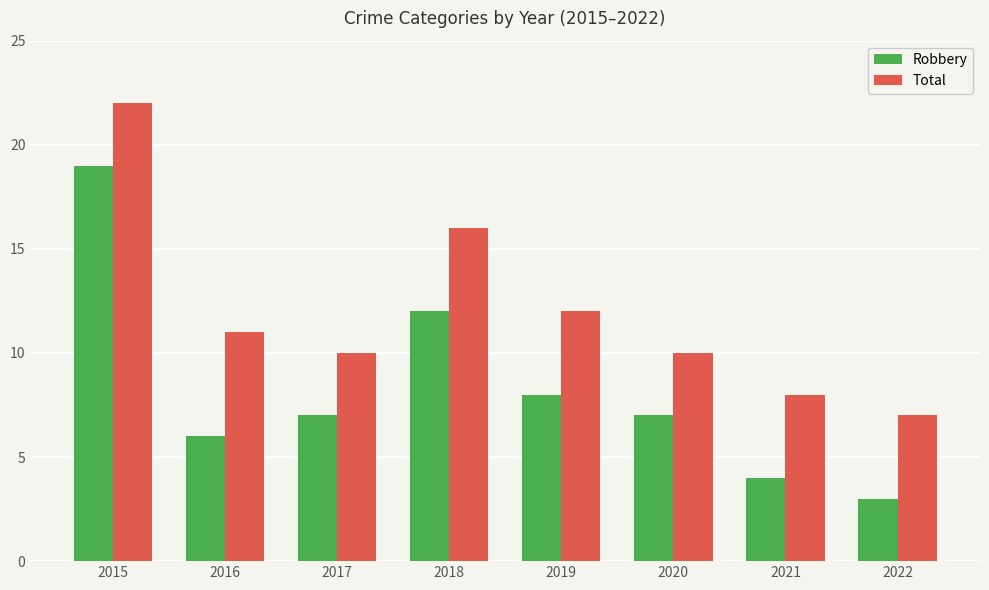

At how many categories does at least one series exceed 14?

2